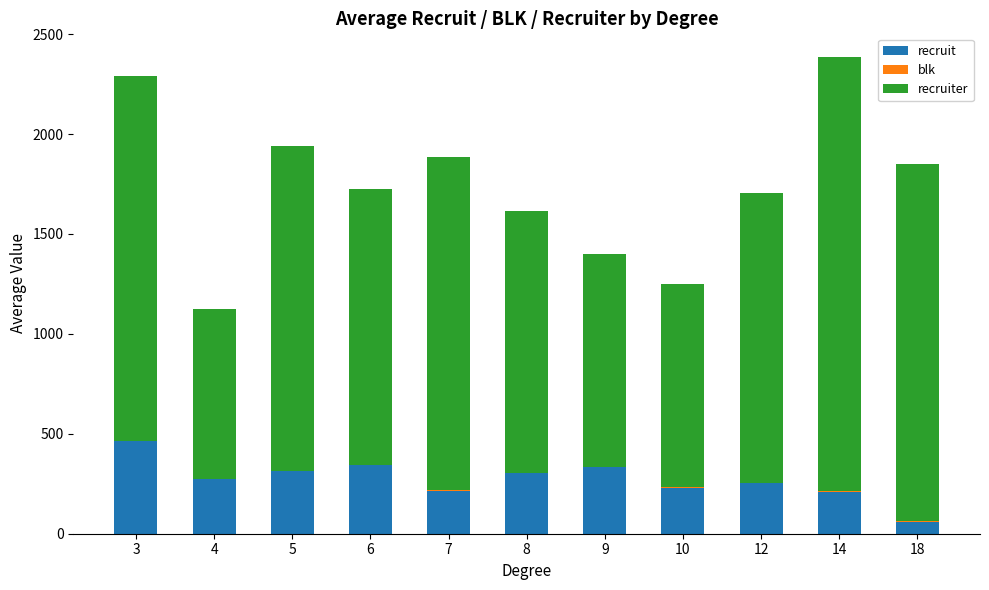

The value of recruit at 14 is 211.0. True or false?

True